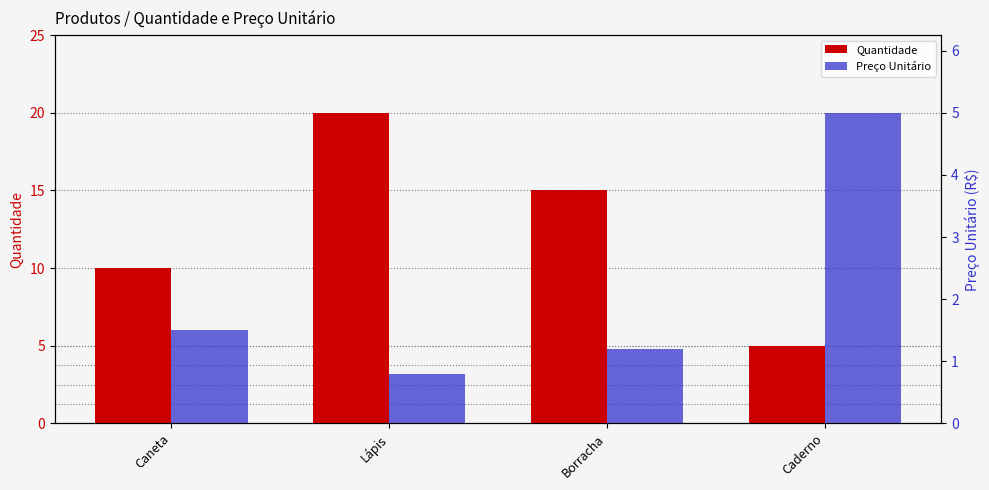

At which category is the sum across all series the highest?

Lápis